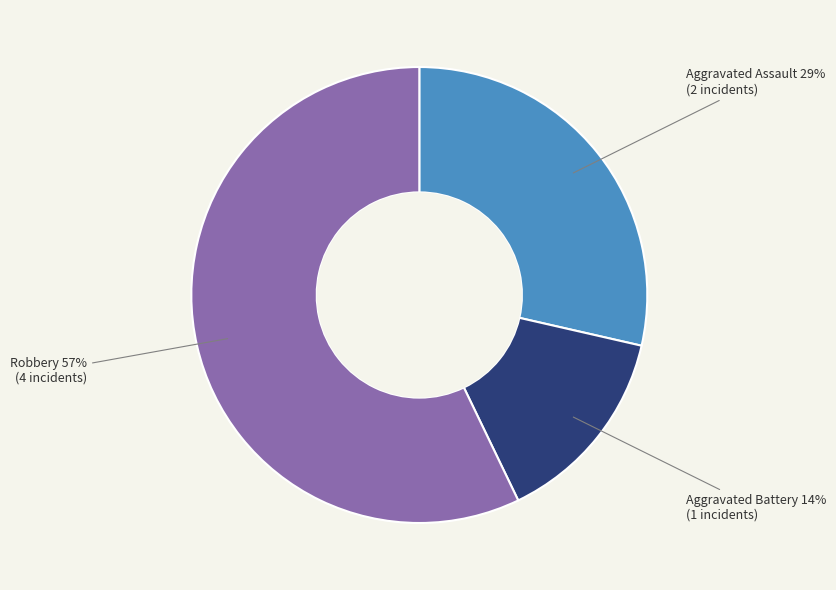

Is there any slice that represents more than half of the pie?

Yes